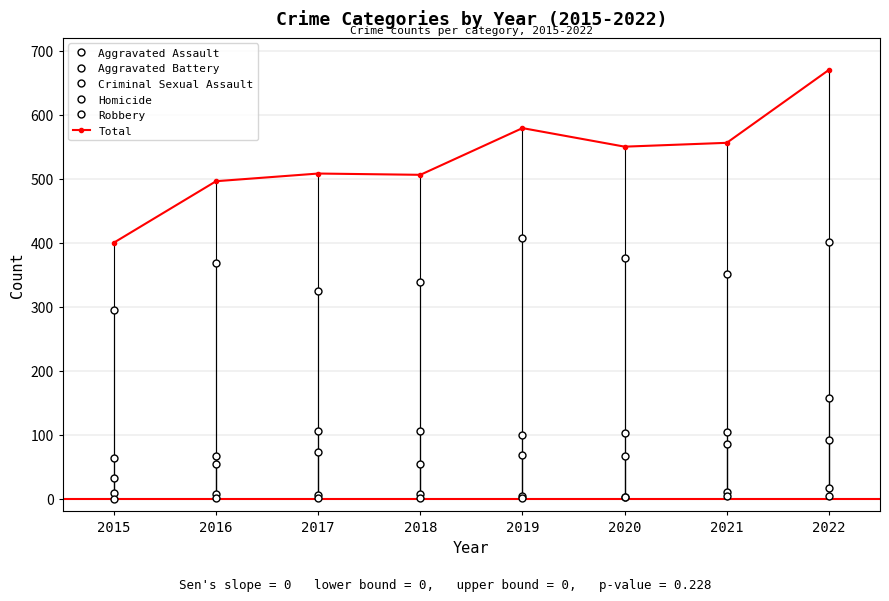

Does the chart have visible grid lines?

Yes